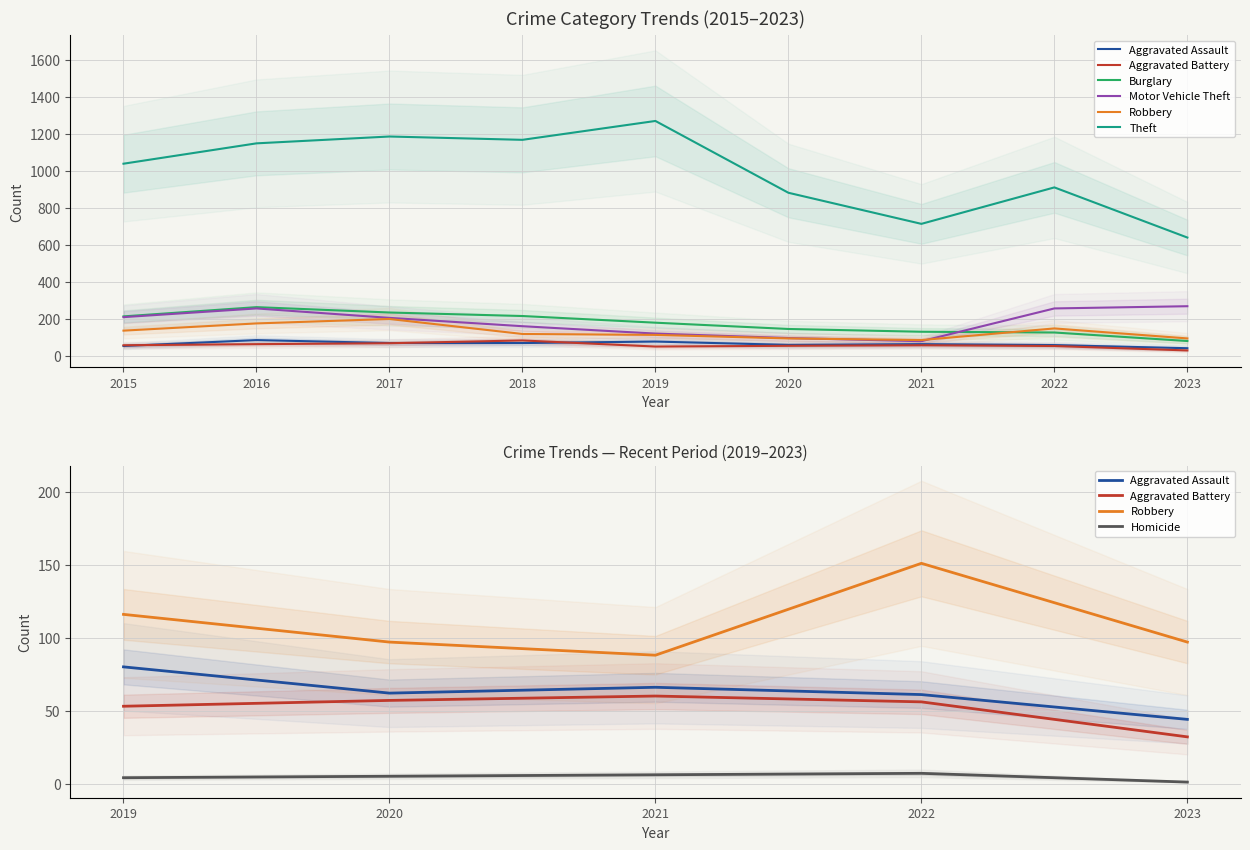

Which has a higher value, 2016 or 2015?

2016